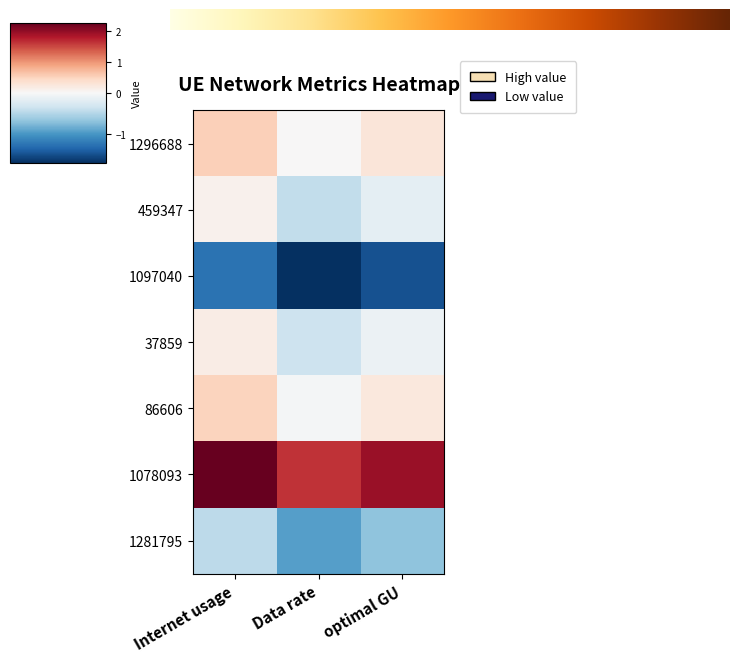

Between optimal GU and Internet usage, which is larger?

Internet usage